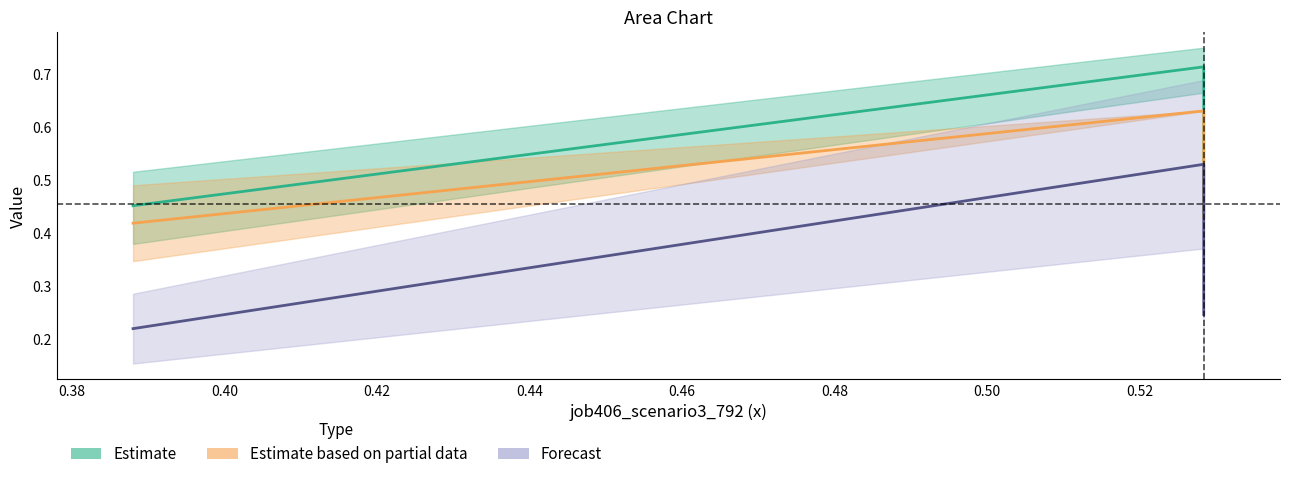

What are all the series names shown in the legend?

Estimate, Estimate based on partial data, Forecast